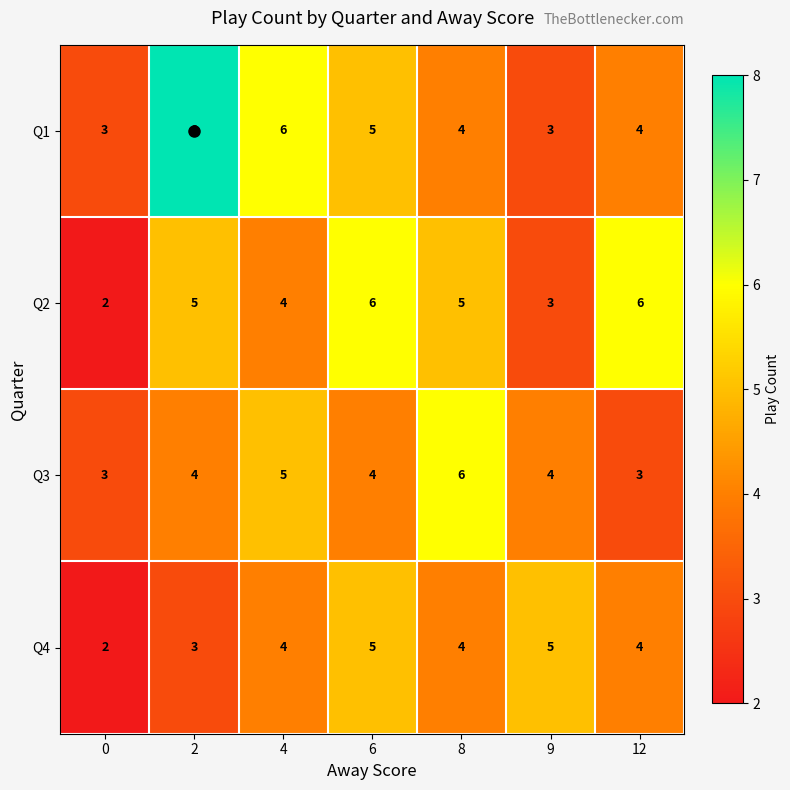

Which series has the largest range (max minus min)?

Q1